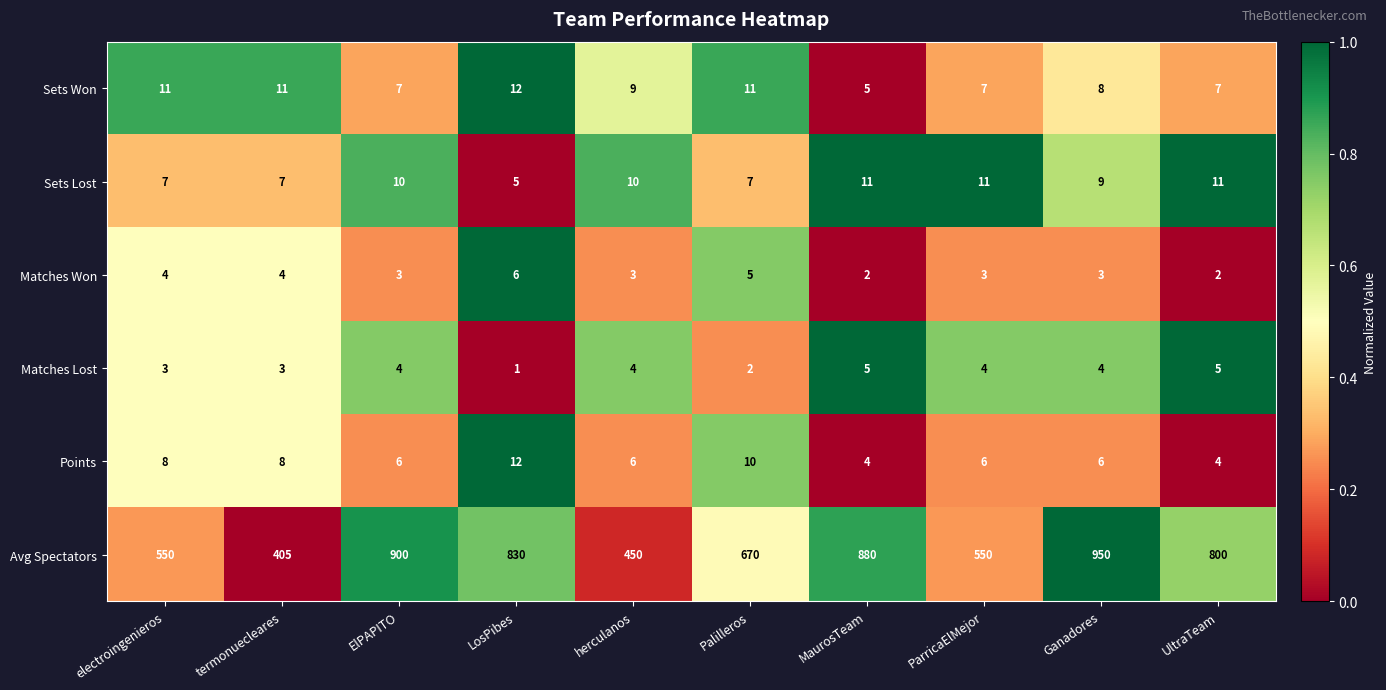

What is the difference between the maximum and minimum values in the Sets Won series?

7